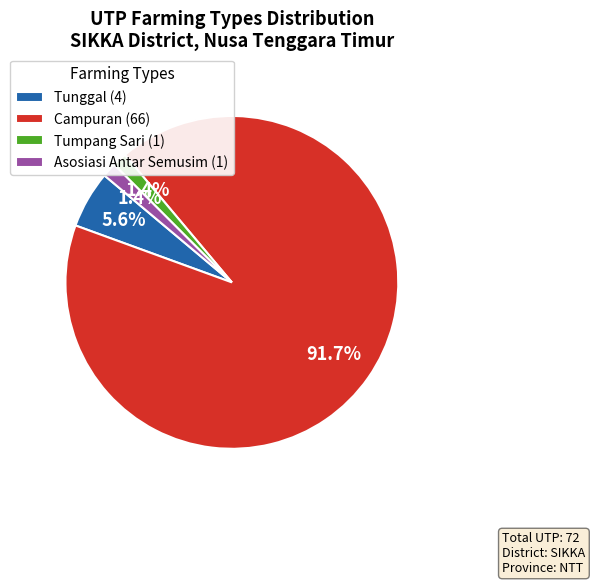

To the nearest percent, what is the difference between the largest and smallest slice percentages?

90%